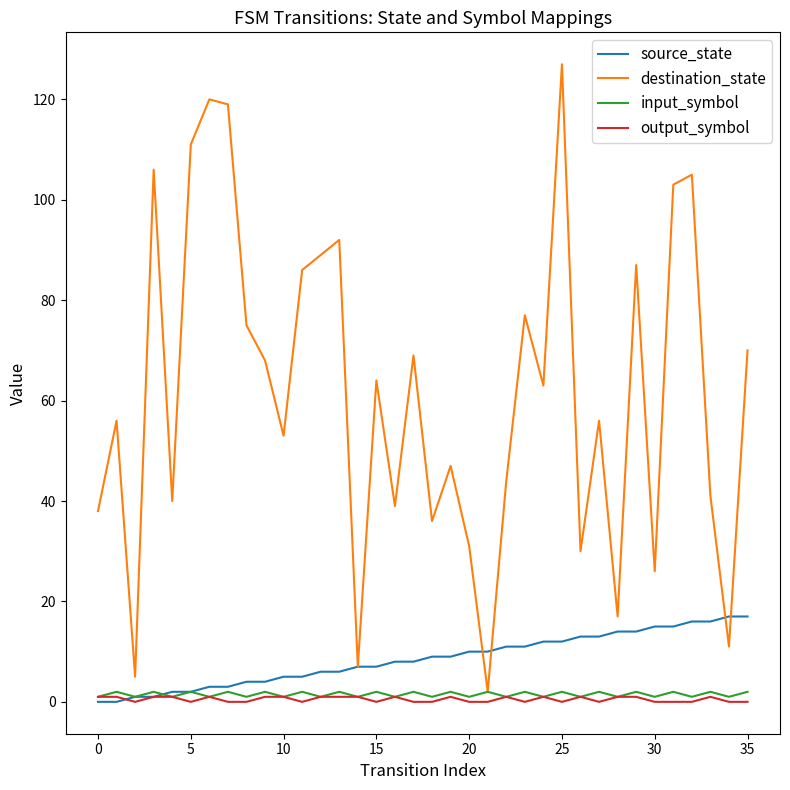

Which series has the largest range (max minus min)?

destination_state